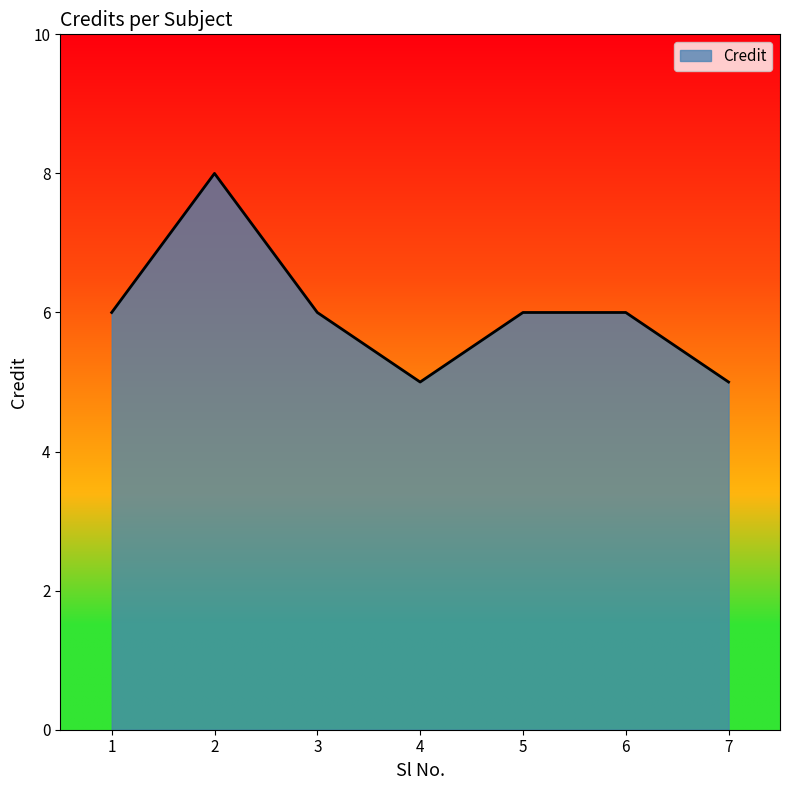

What is the ratio of the value at 6 to the value at 7?

1.2